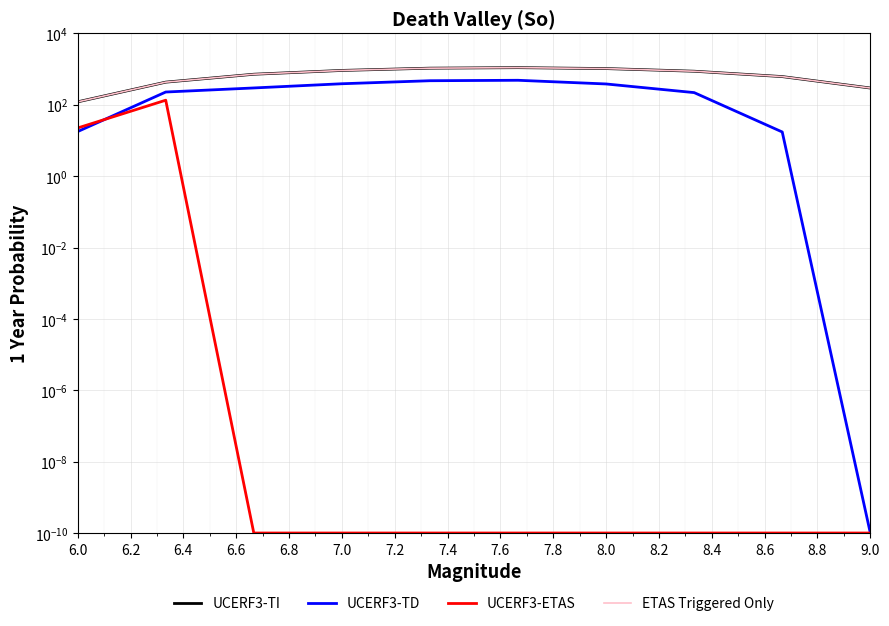

True or false: UCERF3-ETAS has a value of 80.6 at 6.0.

False